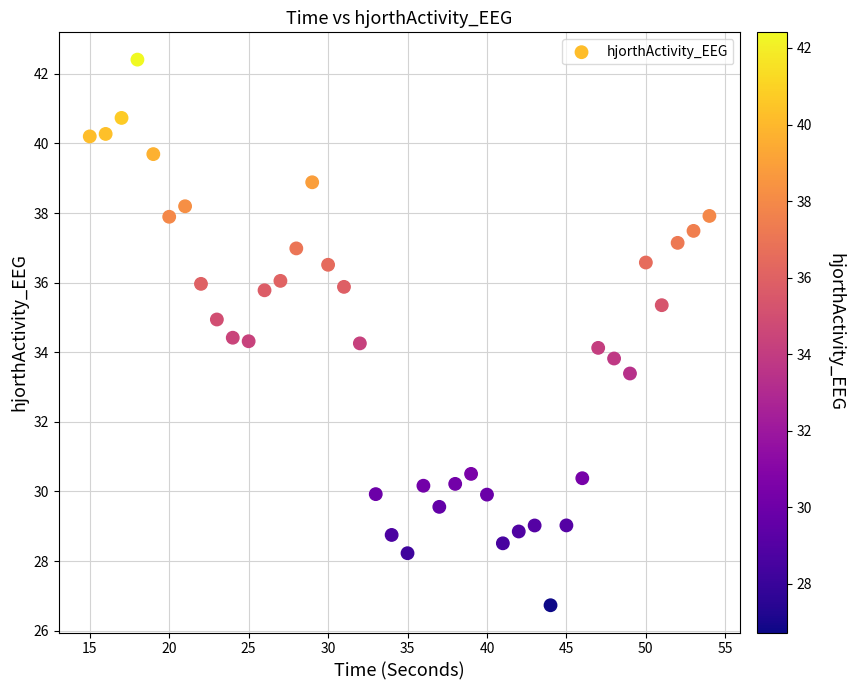

What is the range of Y values (max minus min)?

15.7